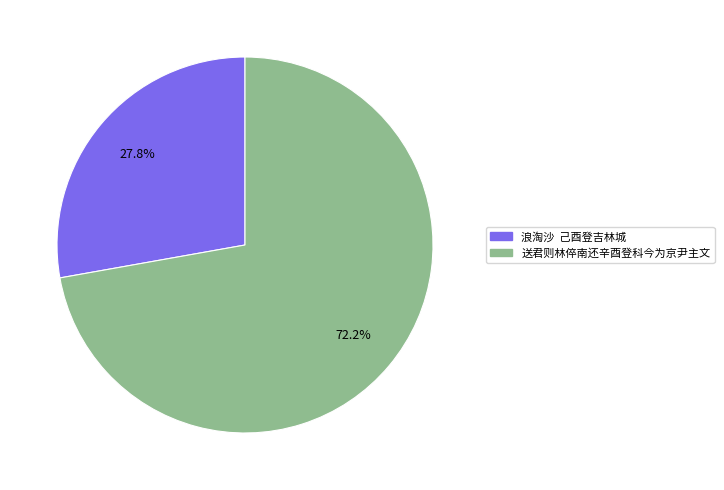

Count the number of slices in the pie.

2